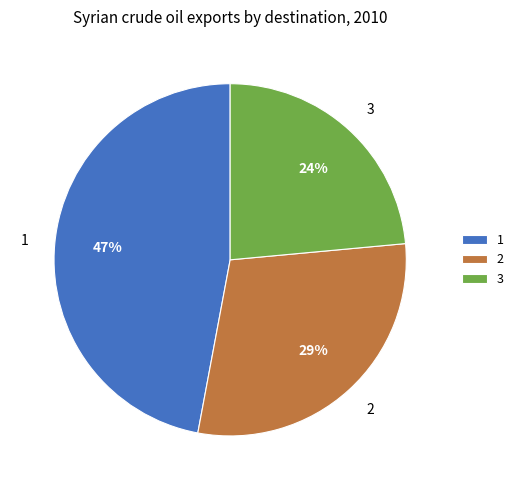

To the nearest percent, what is the combined percentage of 3 and 1?

71%